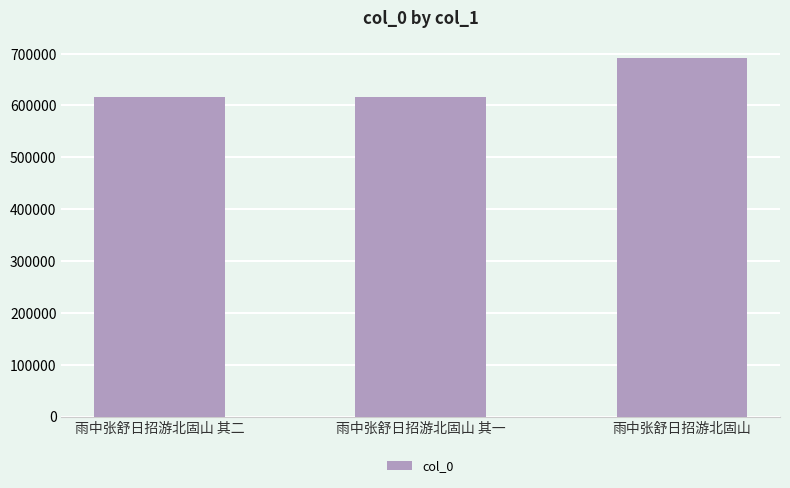

How many distinct data groups are displayed?

1